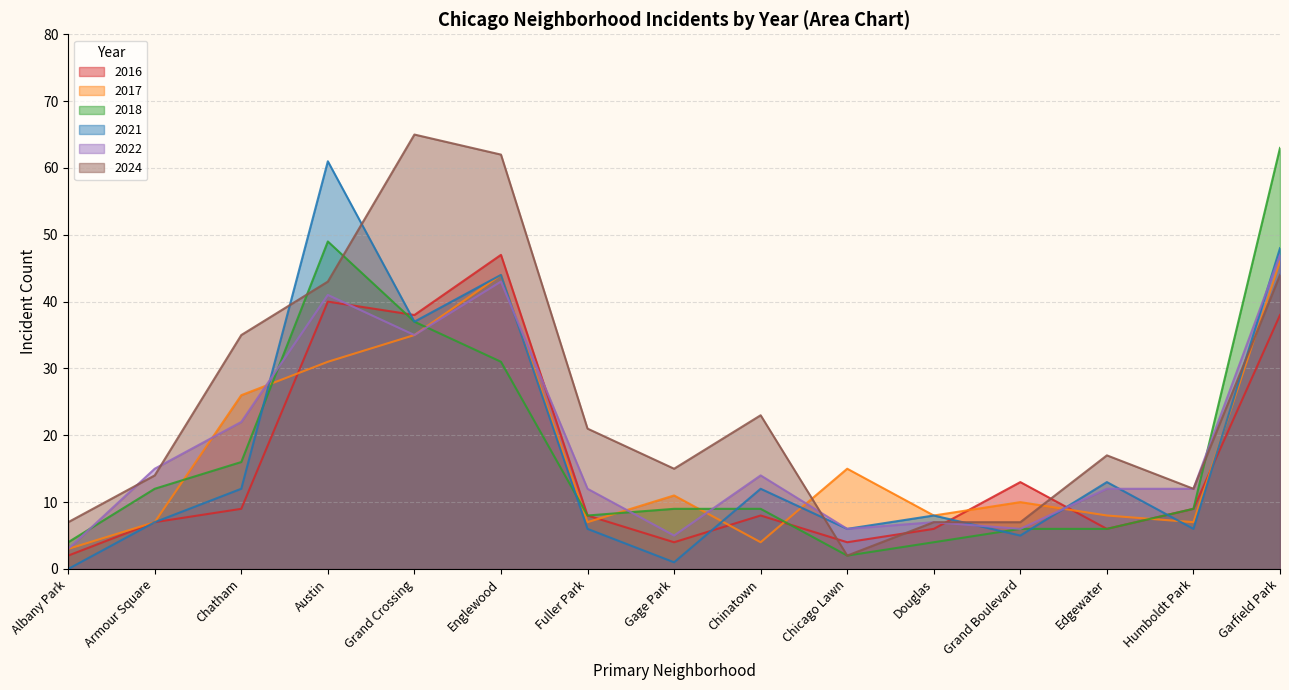

How many series are shown in this chart?

6